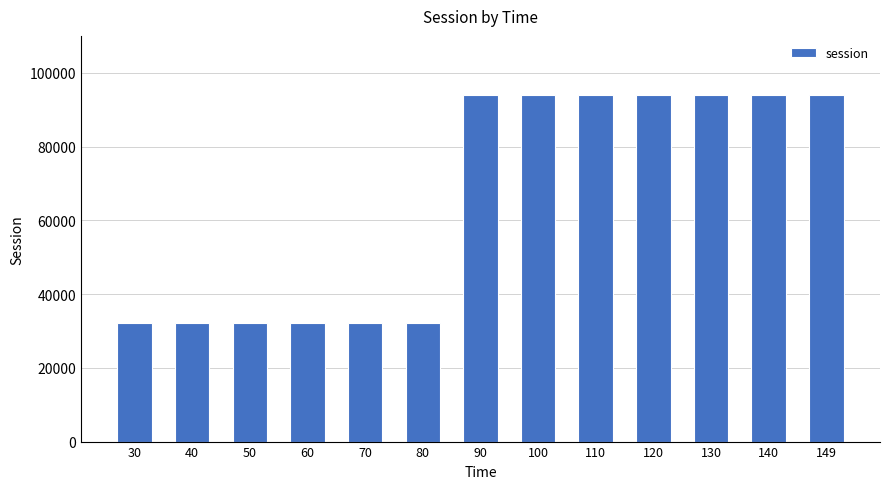

True or false: the data shows 6619.5 at 50.

False